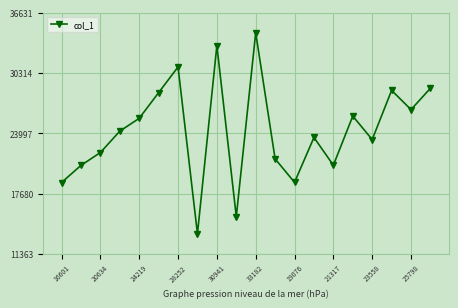

Does the chart display data point markers on the line(s)?

Yes